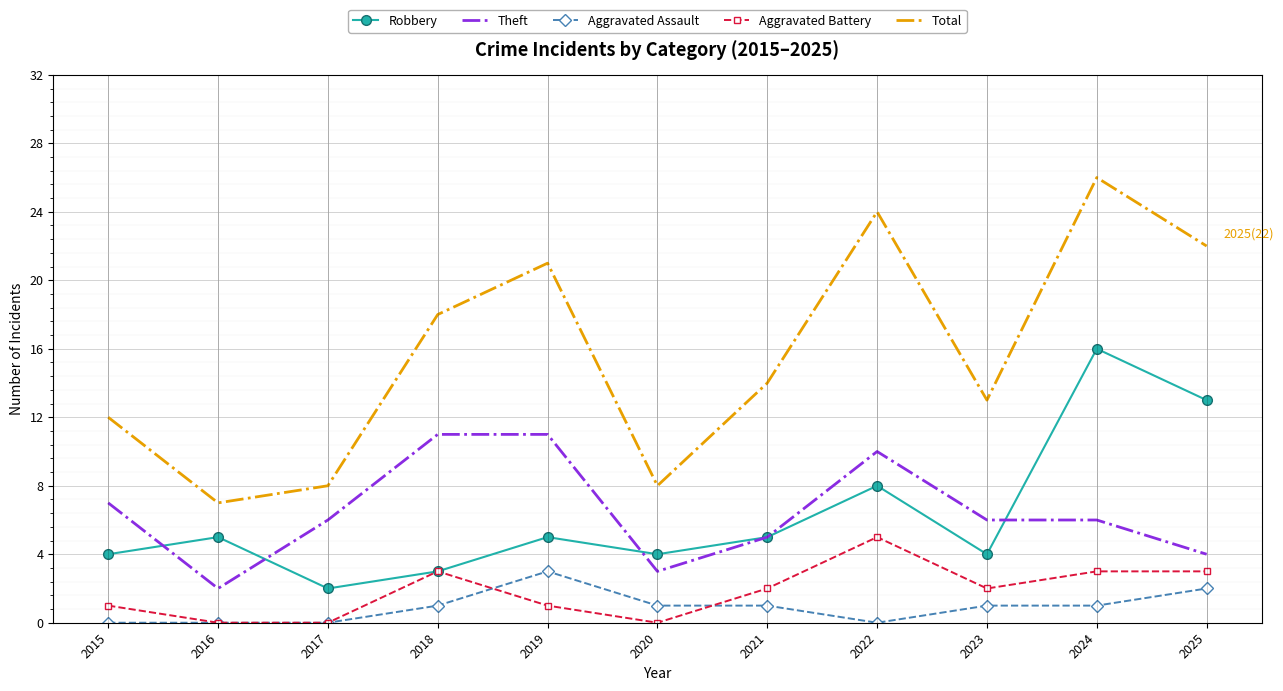

What is the difference between the highest and lowest values at 2022?

24